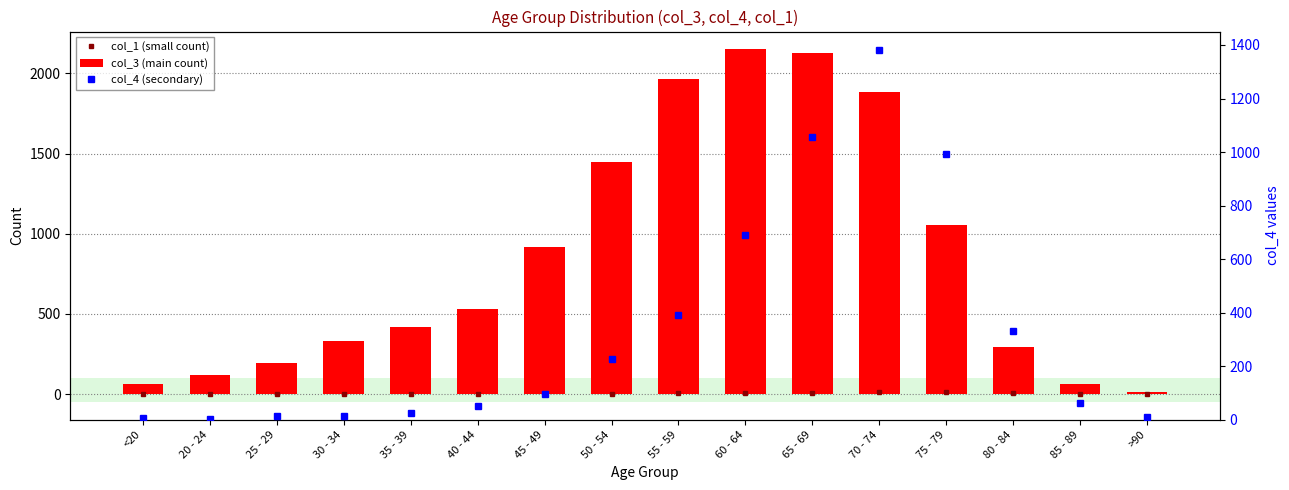

Which series has the widest spread of values?

col_3 (main count)